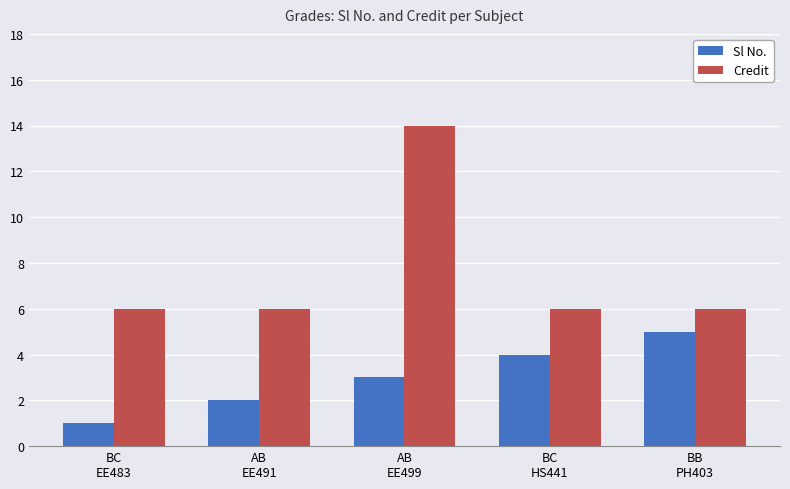

Which series has the largest total across all categories?

Credit